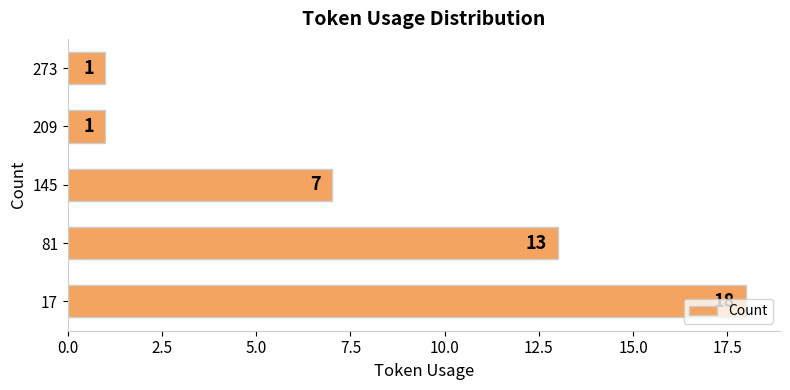

True or false: the data shows 1 at 273.

True